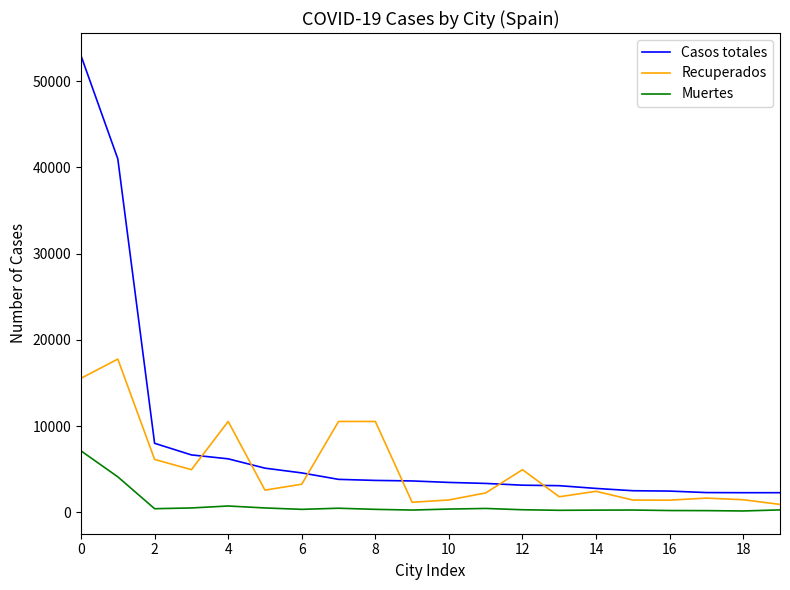

Does the chart display data point markers on the line(s)?

No